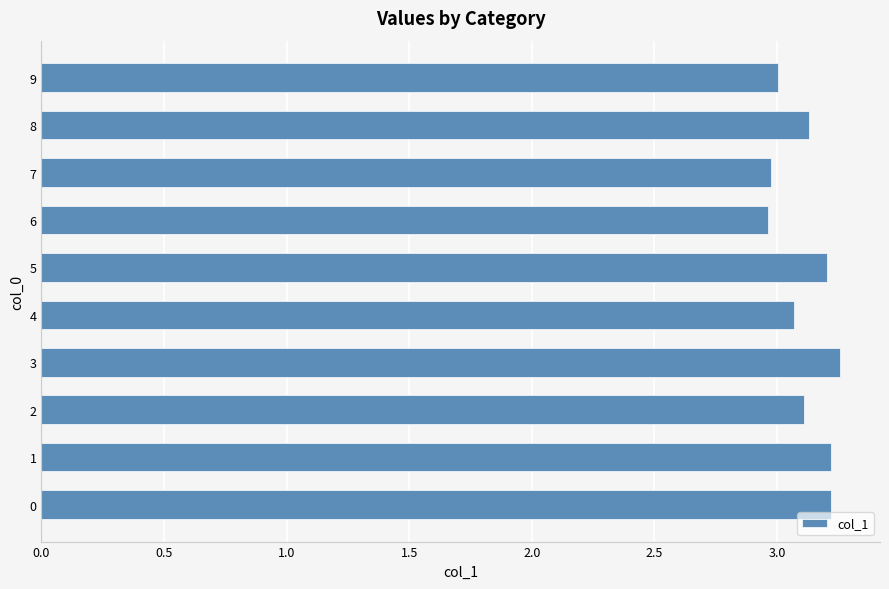

Approximately how many times larger is the value at 1 compared to 0?

1.0